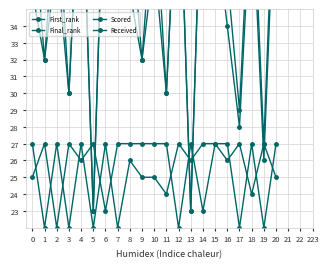

What is the difference between the Final_rank values at 15 and 9?

11